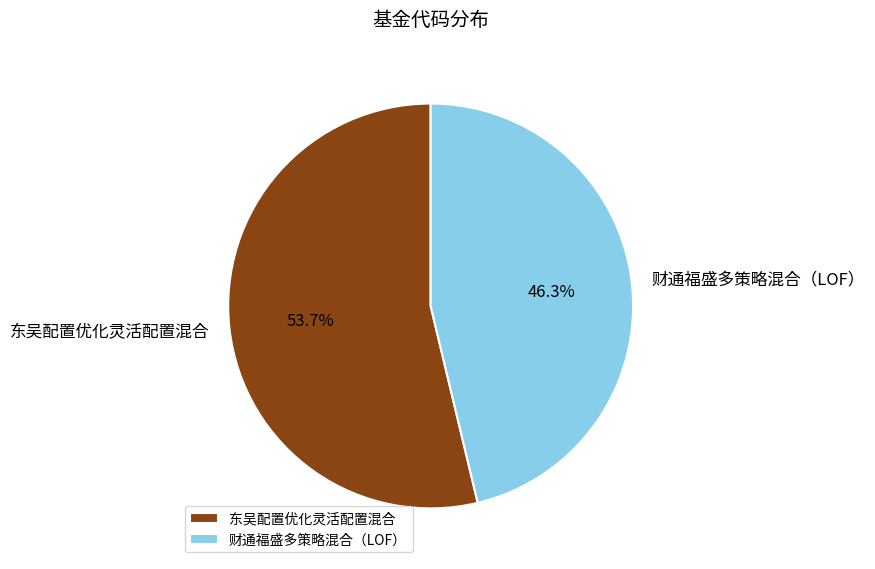

How many slices are in this pie chart?

2